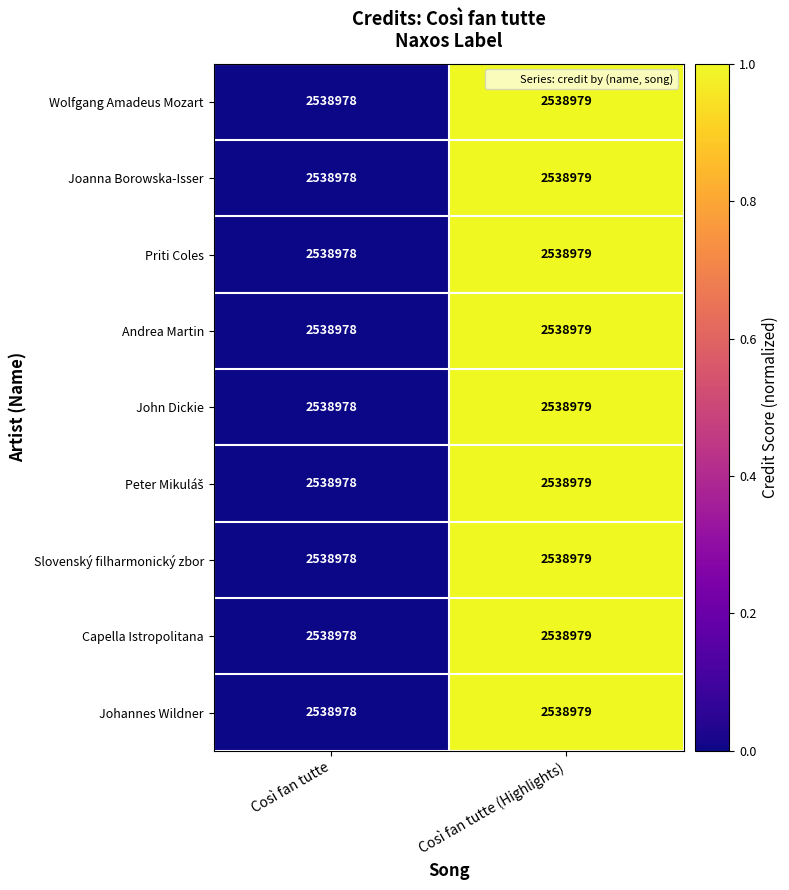

The Andrea Martin series shows 1.0 at Così fan tutte (Highlights). True or false?

True